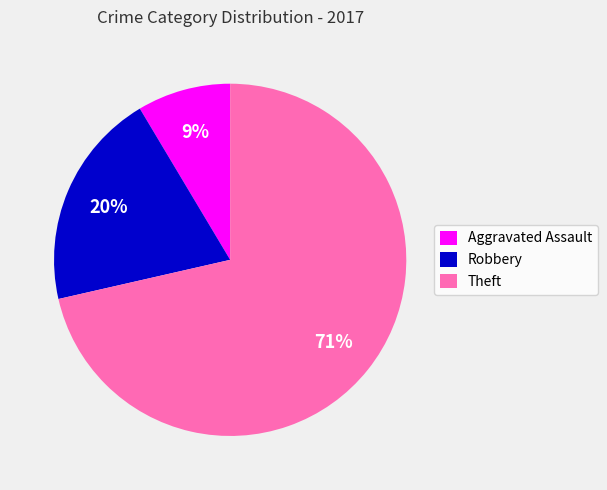

True or false: Theft accounts for 64% of the total.

False